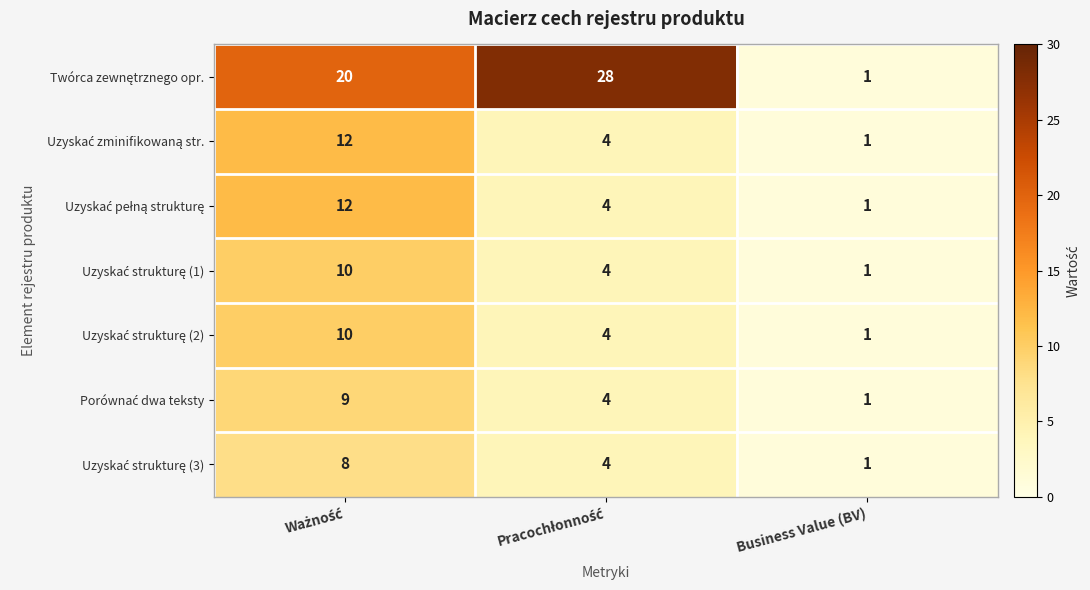

Which category has the lowest value across all series?

Business Value (BV)